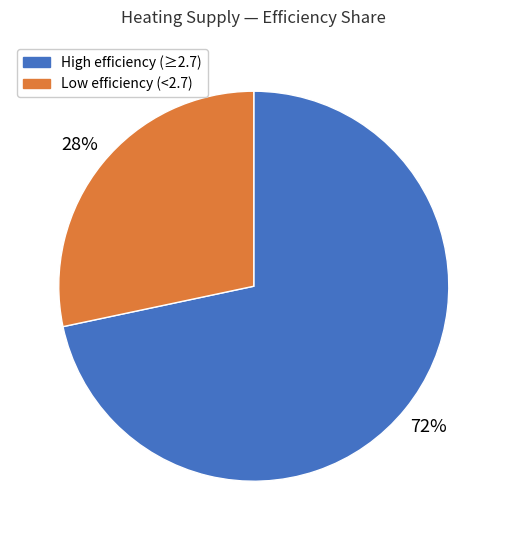

To the nearest percent, what portion does Low efficiency (<2.7) represent?

28%